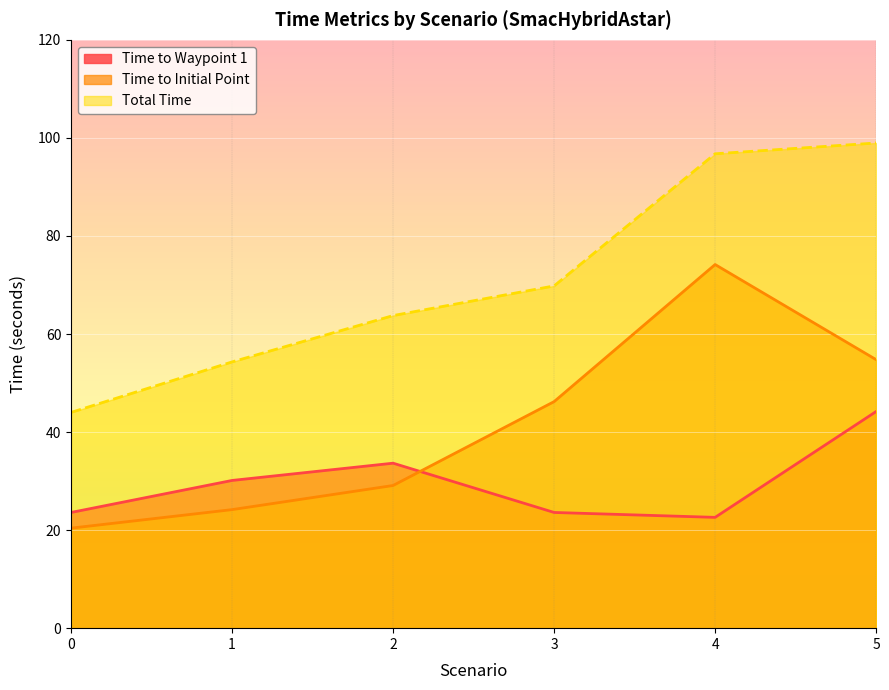

What is the difference between the Total Time values at 0 and 1?

10.3